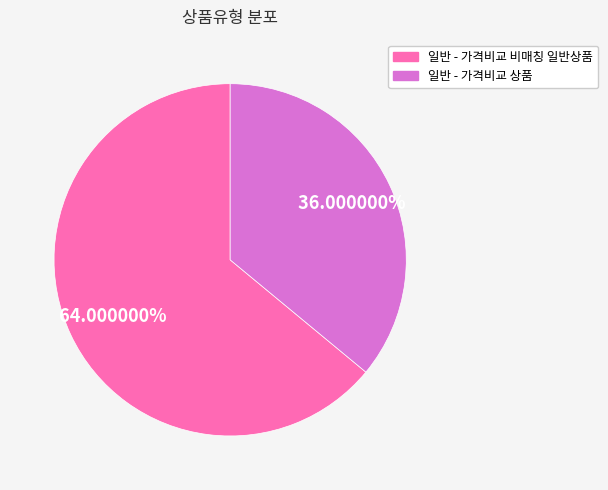

Between 일반 - 가격비교 비매칭 일반상품 and 일반 - 가격비교 상품, which is larger?

일반 - 가격비교 비매칭 일반상품